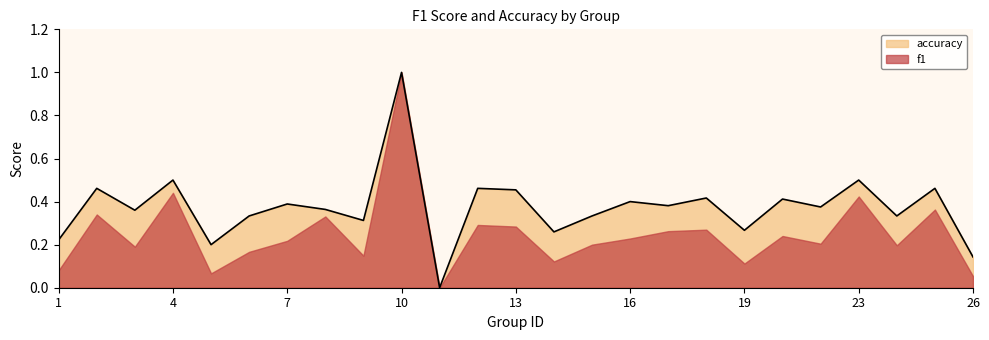

What is the difference between the maximum and second lowest values?

0.9